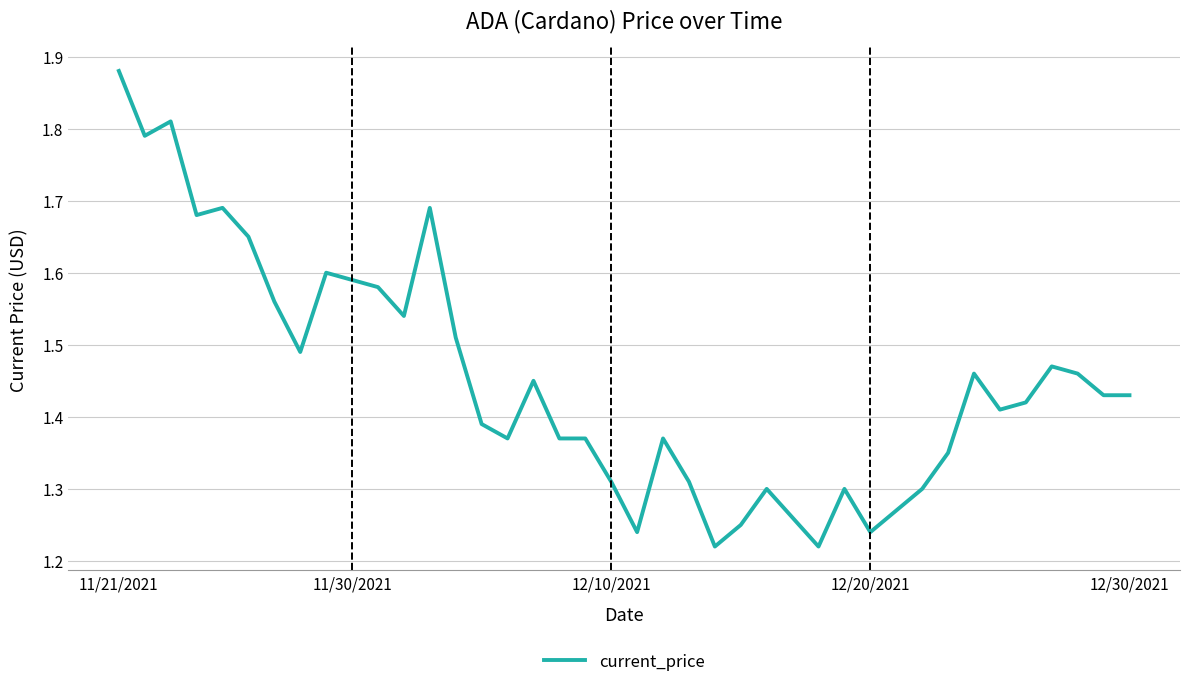

What is the difference between the maximum and minimum values?

0.7